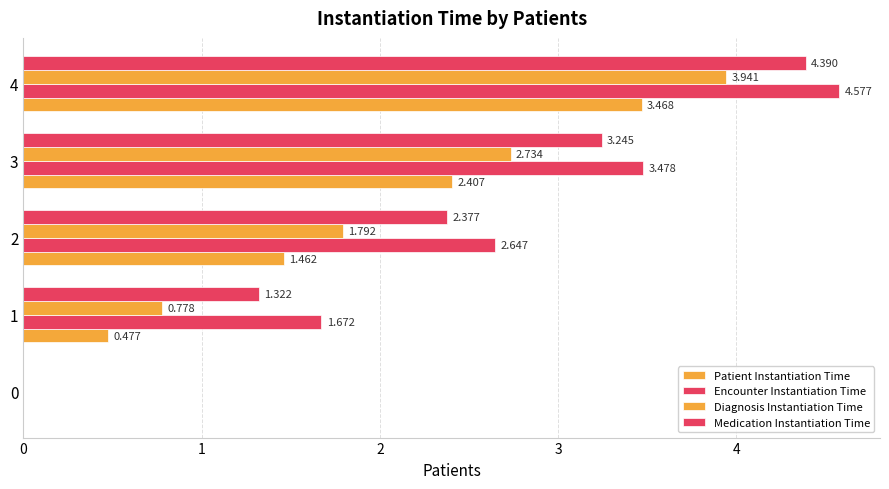

How many data points in Patient Instantiation Time are above 1?

3